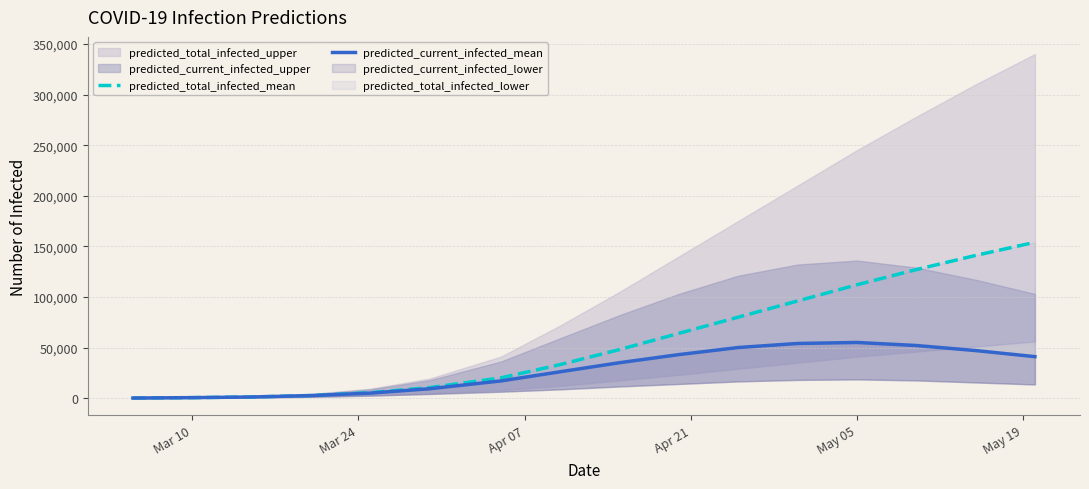

Reading right to left, transcribe all the data shown in this chart.

predicted_total_infected_mean: 154000	141000	127000	112000	96000	80000	64000	48000	33133	19989	10375	5409	2577	1113	468	78
predicted_current_infected_mean: 41000	47000	52000	55000	54000	50000	43000	35000	26037	16973	9263	4941	2499	1113	468	78